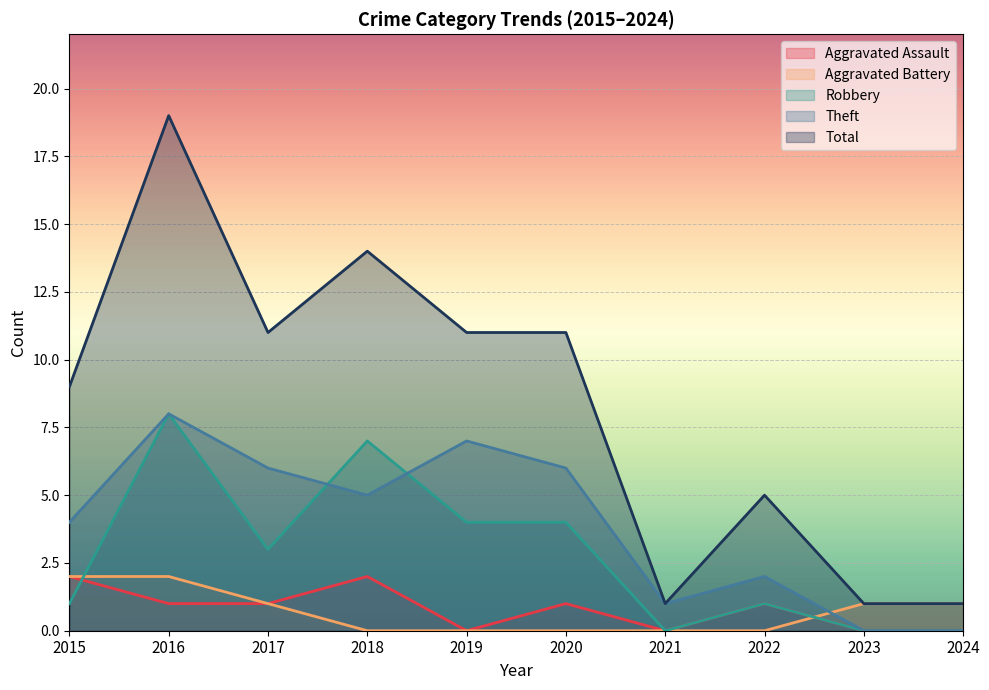

Between 2016 and 2019, which is larger?

2016